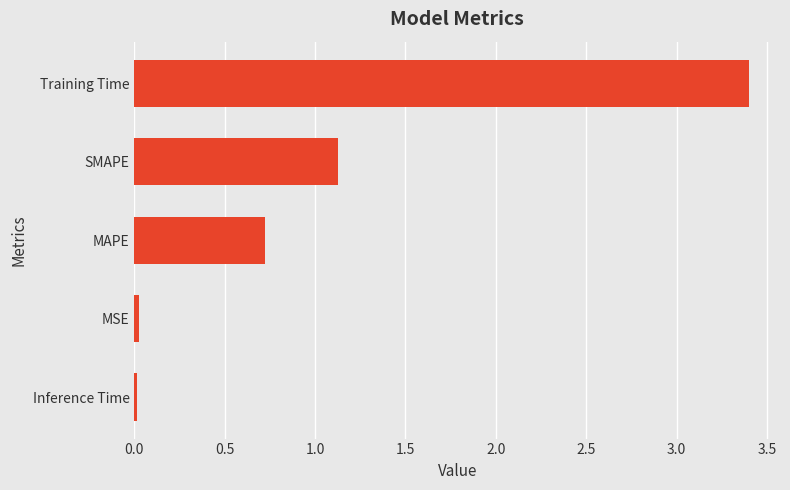

Is it true that the value at MAPE is 0.3?

False